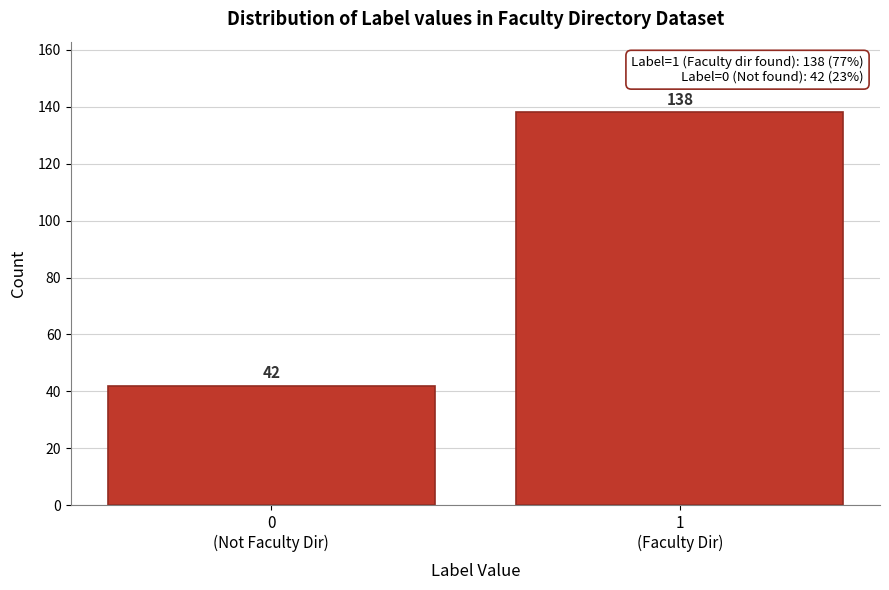

Reading right to left, transcribe all the data shown in this chart.

138	42